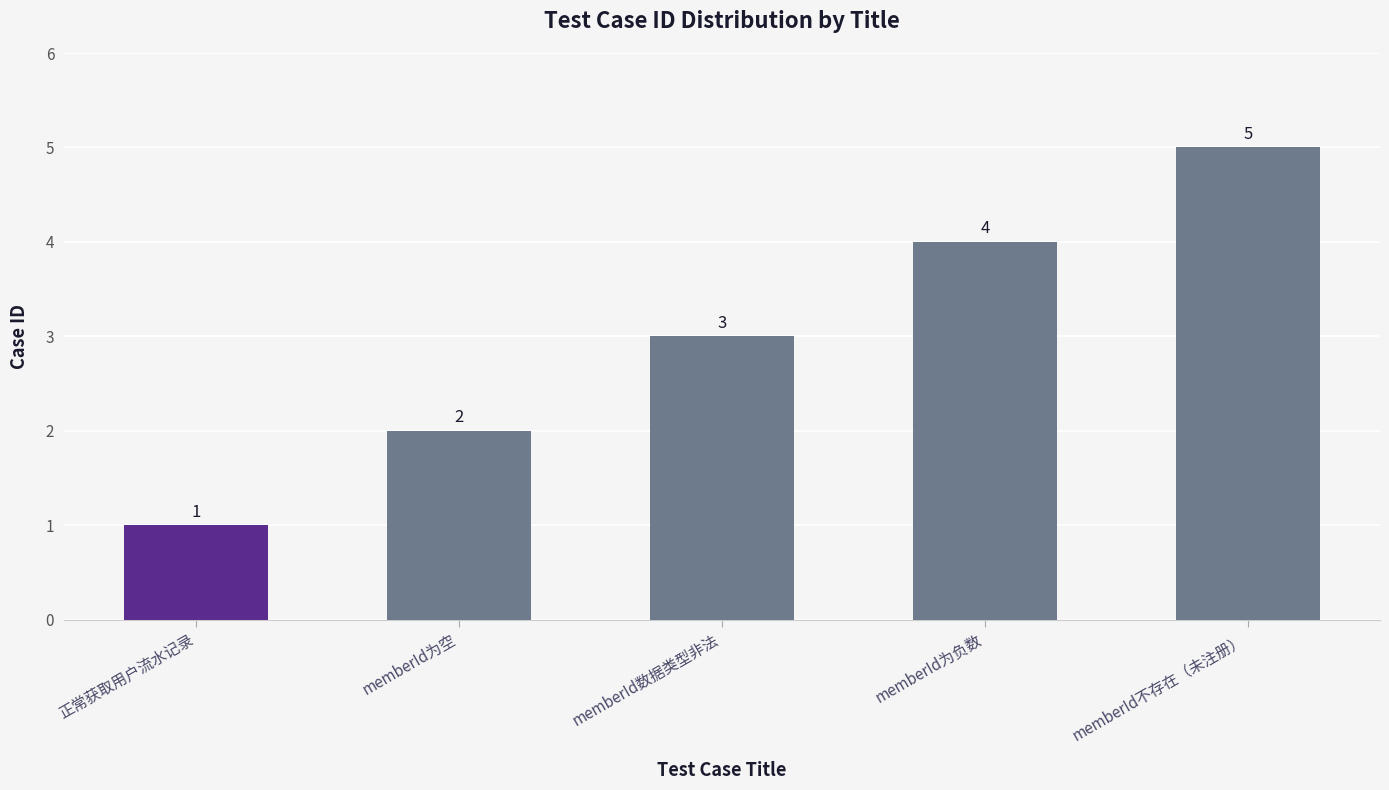

Count the number of data series in this chart.

1